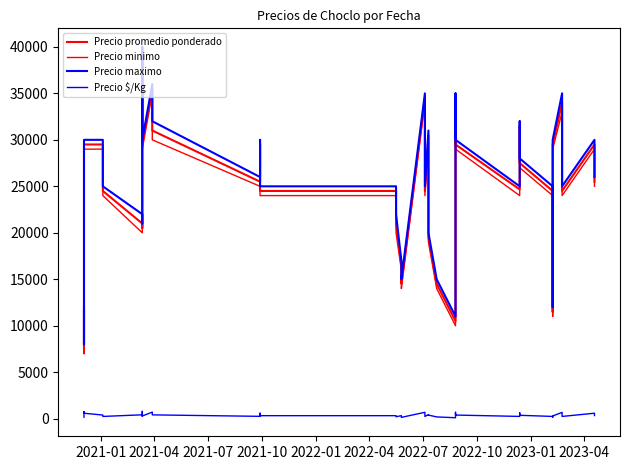

How many data points in Precio maximo are less than 26000?

19